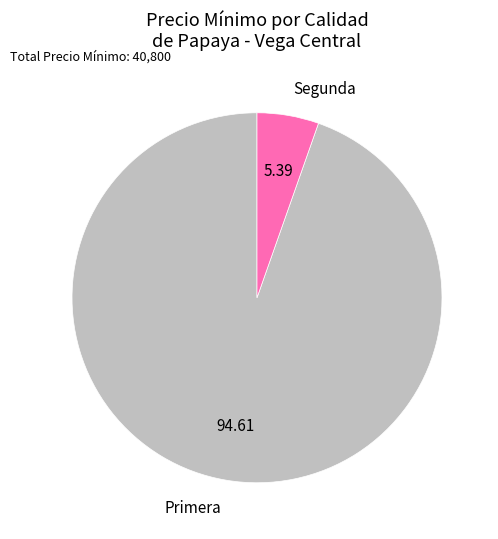

True or false: Segunda accounts for 10% of the total.

False